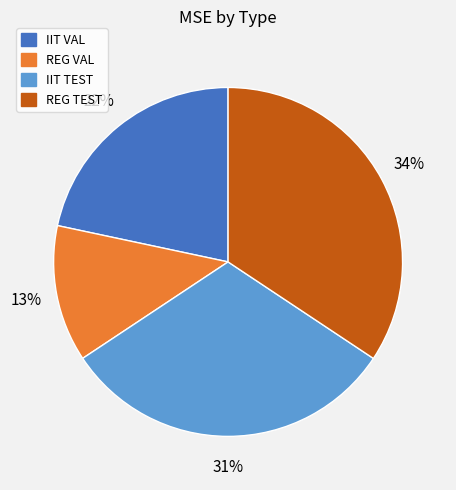

Count the number of slices in the pie.

4